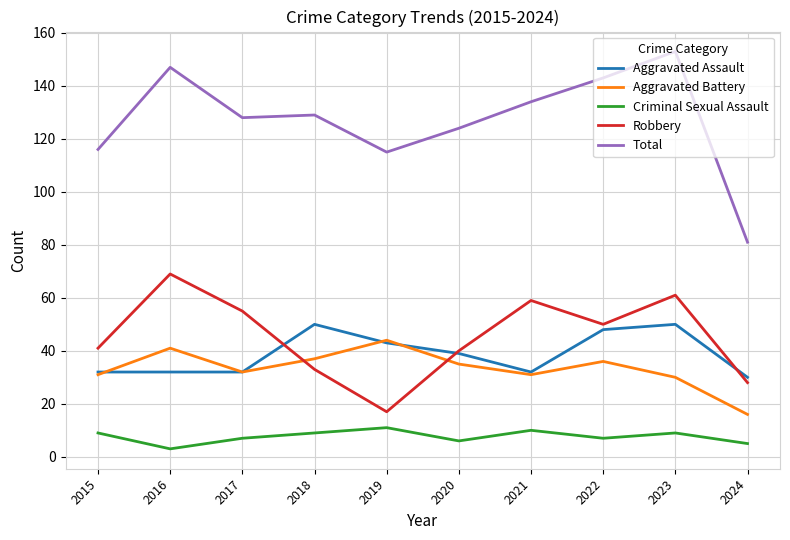

The Criminal Sexual Assault series shows 3 at 2016. True or false?

True